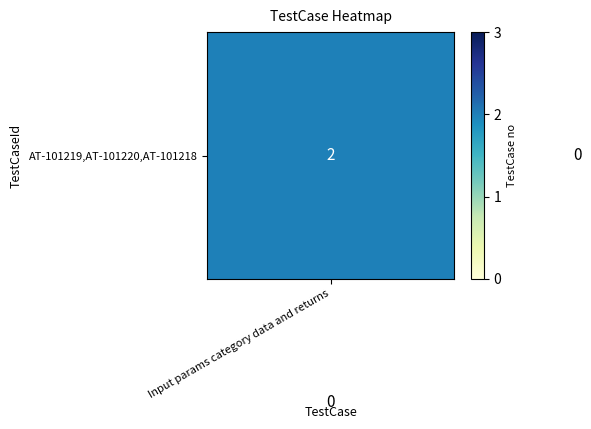

What is the maximum value shown in the chart?

3